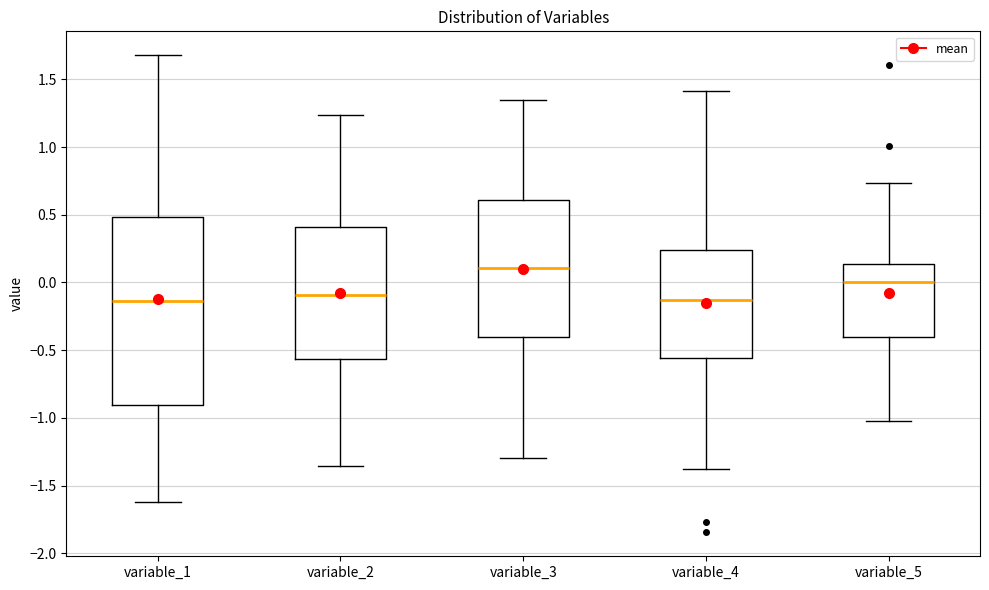

Reading left to right, transcribe this box plot: for each box, give where its median line is, the range the box spans, and where its two whiskers end, as read against the y-axis. The values are not printed on the chart, so give them approximately, as read against the axis.

variable_1: median -0.15, box -0.90 to 0.50, whiskers -1.60 to 1.70
variable_2: median -0.10, box -0.55 to 0.40, whiskers -1.35 to 1.25
variable_3: median 0.10, box -0.40 to 0.60, whiskers -1.30 to 1.35
variable_4: median -0.15, box -0.55 to 0.25, whiskers -1.40 to 1.40
variable_5: median 0.00, box -0.40 to 0.15, whiskers -1.05 to 0.75